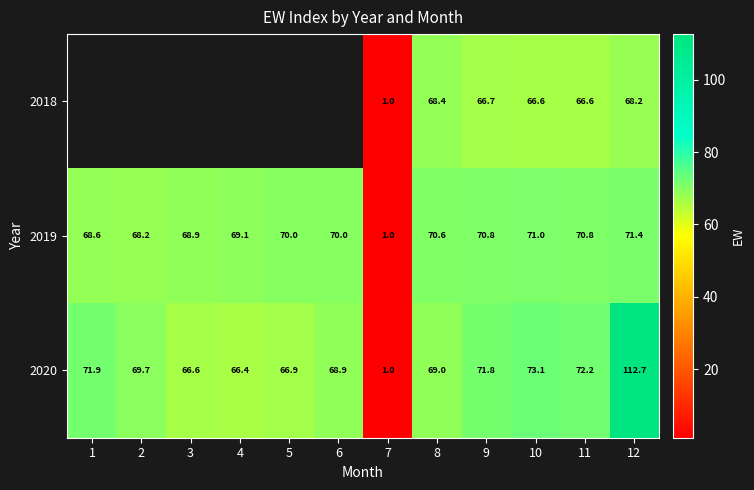

The 2020 series shows 71.8 at 9. True or false?

True